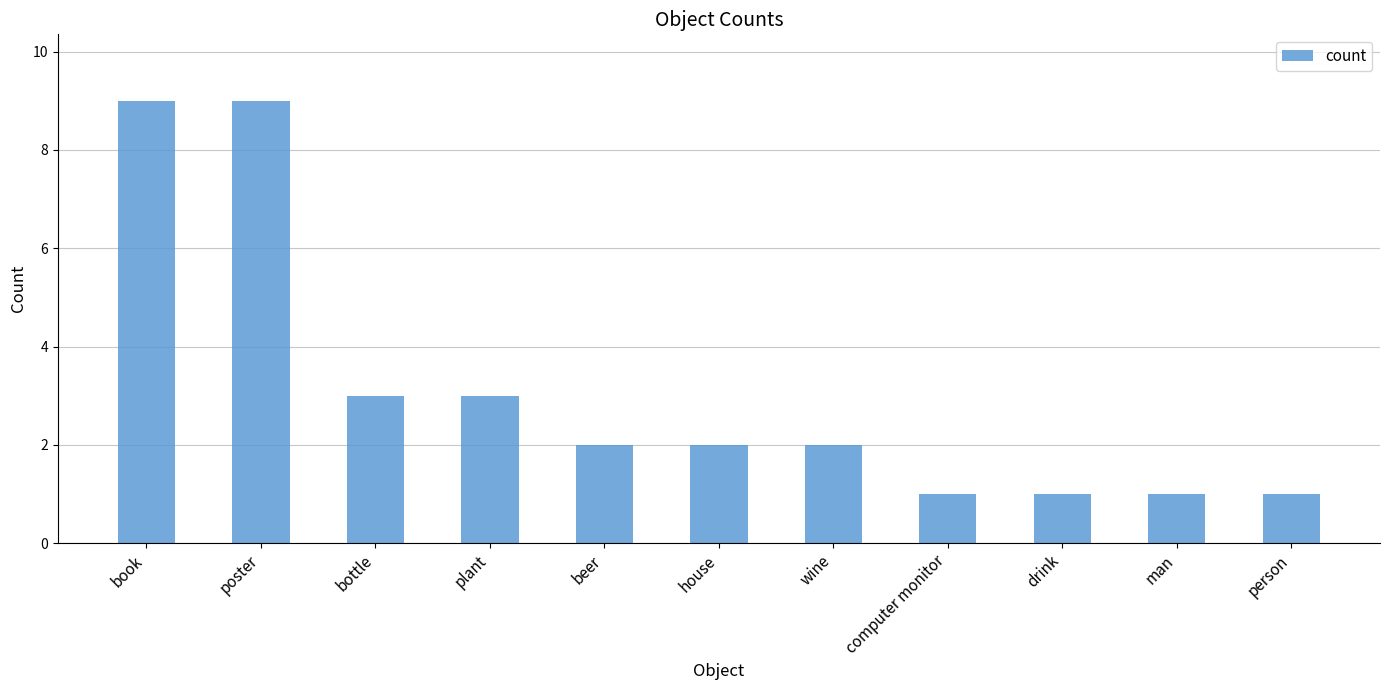

What is the greatest value displayed?

9